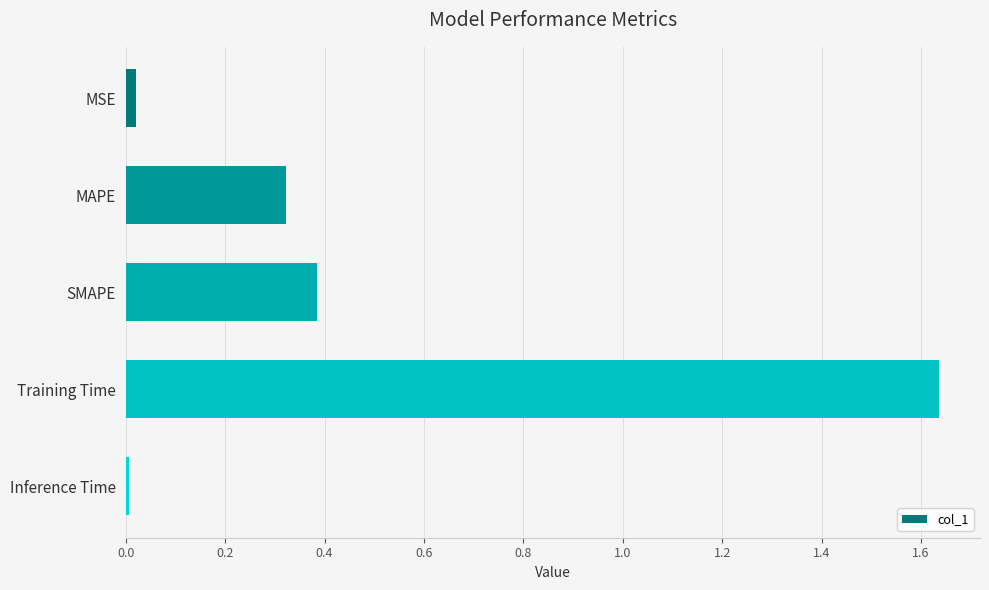

What is the sum of all values?

2.4